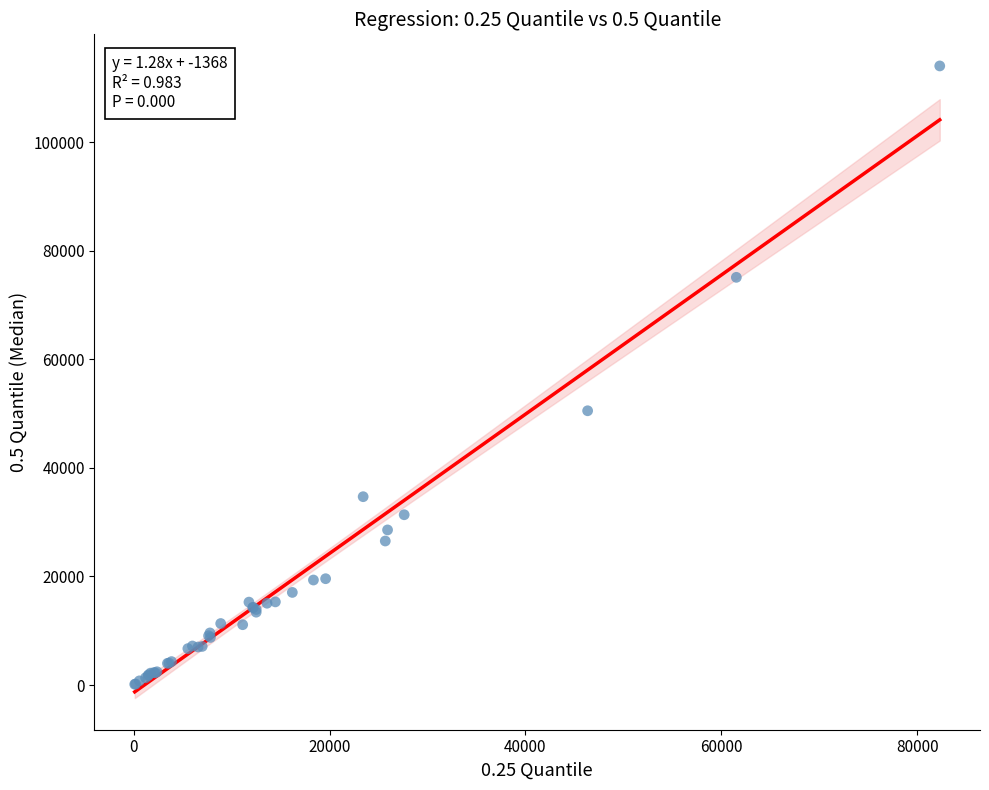

What Y value in the scatter plot is closest to 57084?

50519